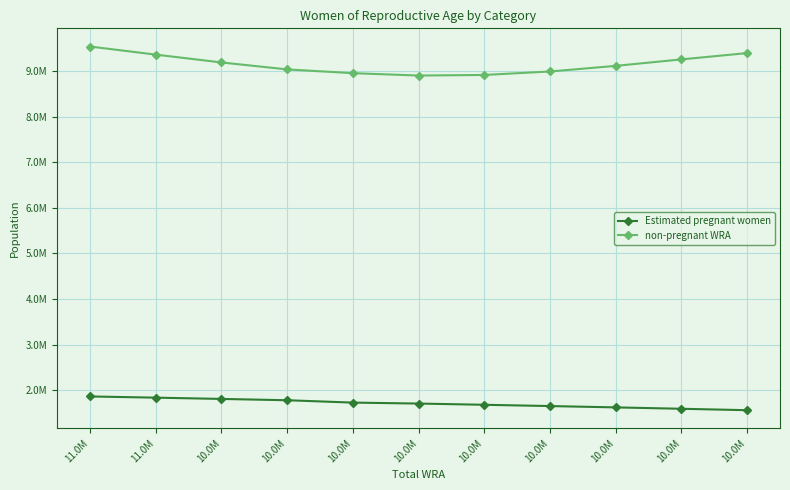

What is the average value of the non-pregnant WRA series?

9150082.0